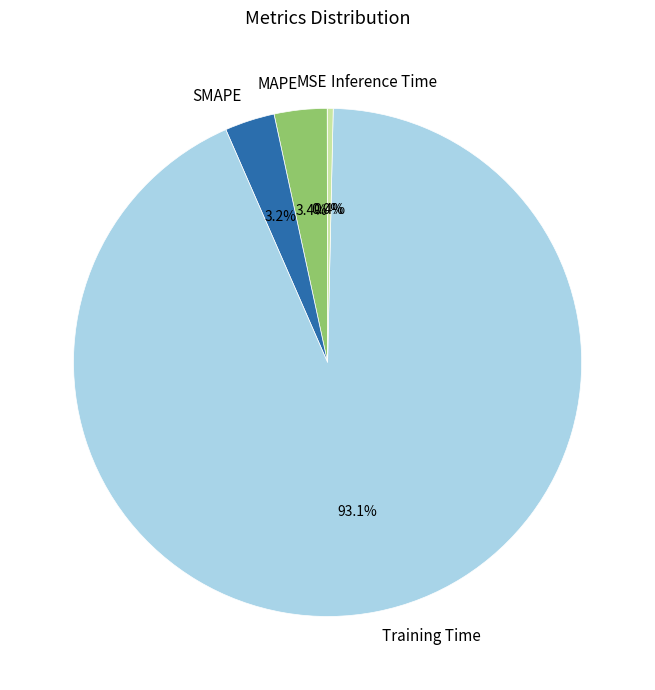

Which category accounts for the majority?

Training Time